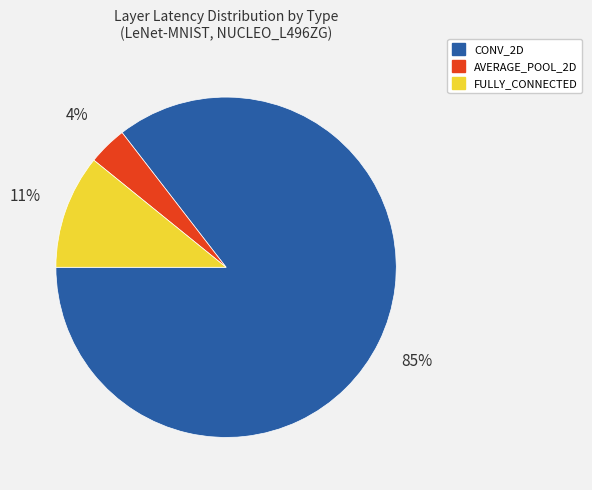

To the nearest percent, what is the average slice percentage?

33%